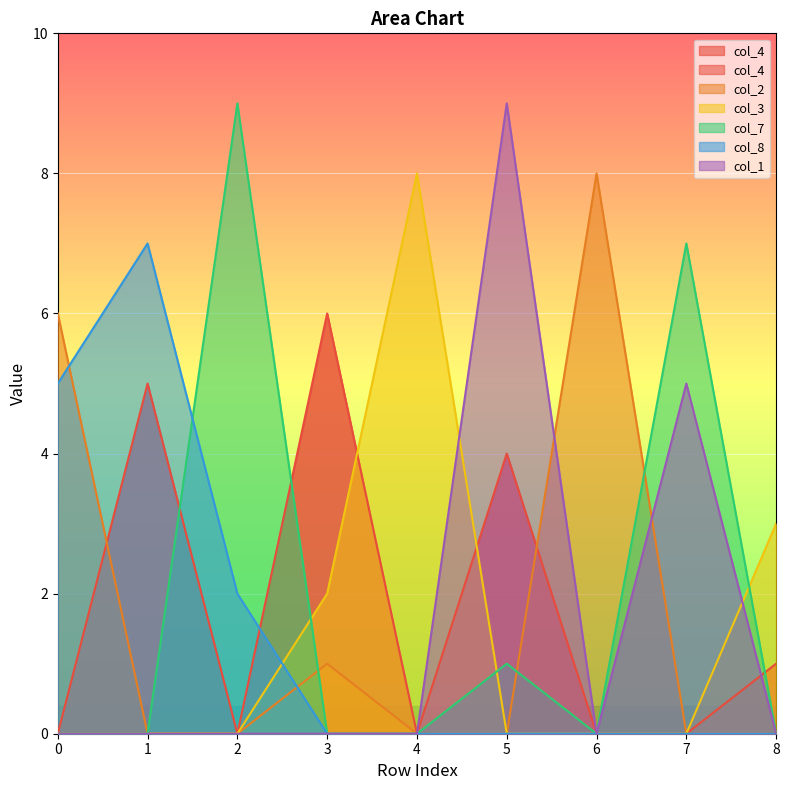

After their last crossing, which series has the higher values: col_2 or col_8?

col_2